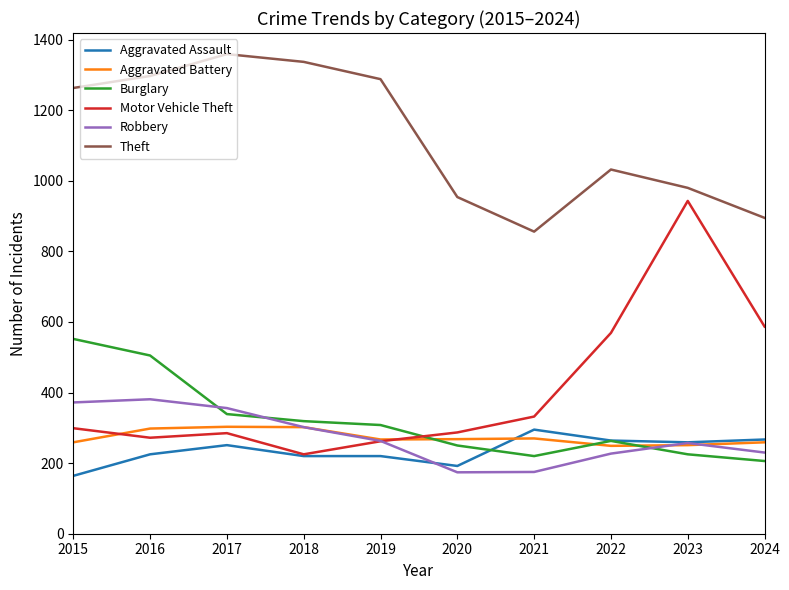

The value of Theft at 2019 is 1843. True or false?

False